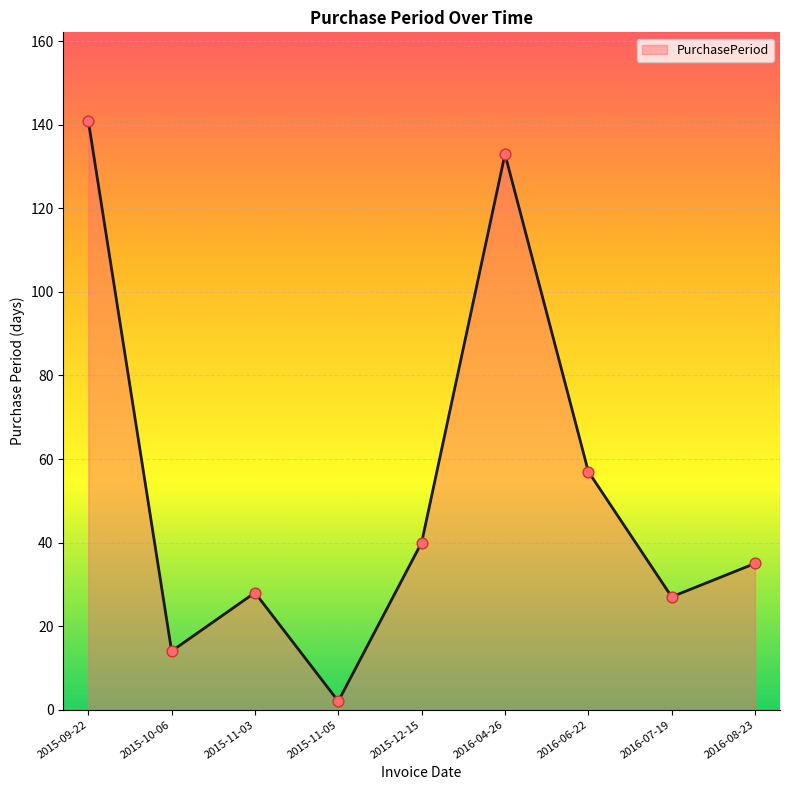

What is the change in value from 2015-11-03 to 2016-08-23?

+7